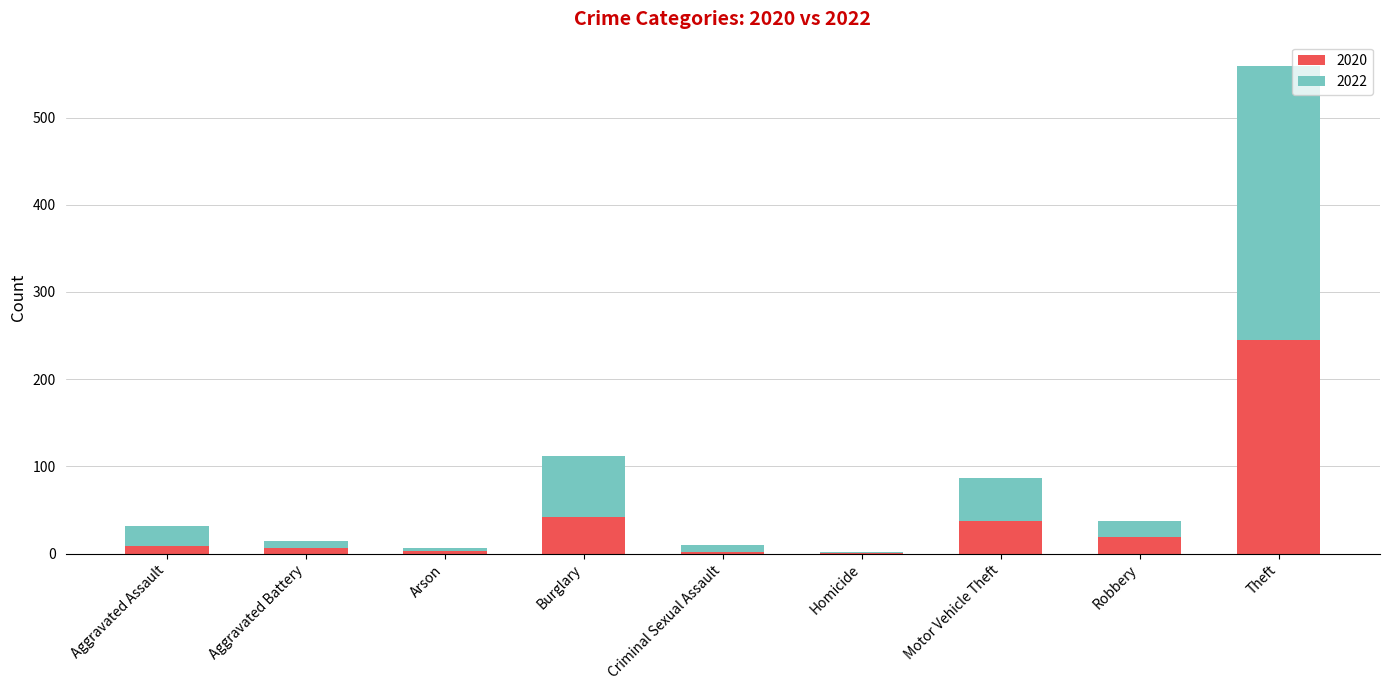

Does the chart contain stacked bars?

Yes